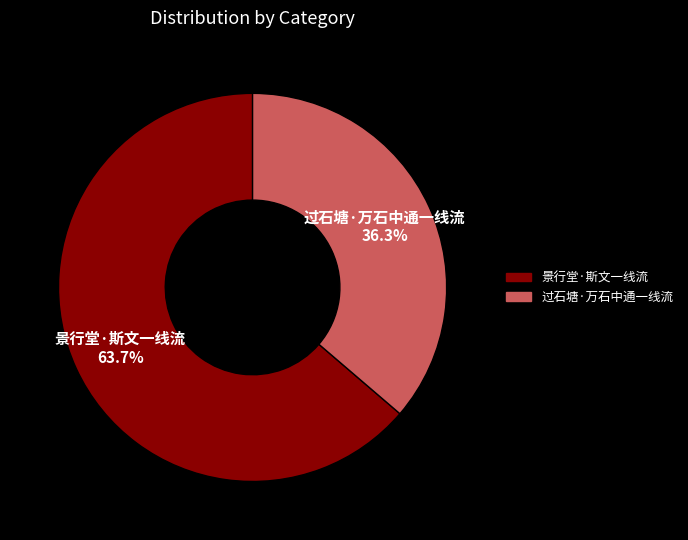

What percentage is the 景行堂·斯文一线流 slice, to the nearest percent?

64%